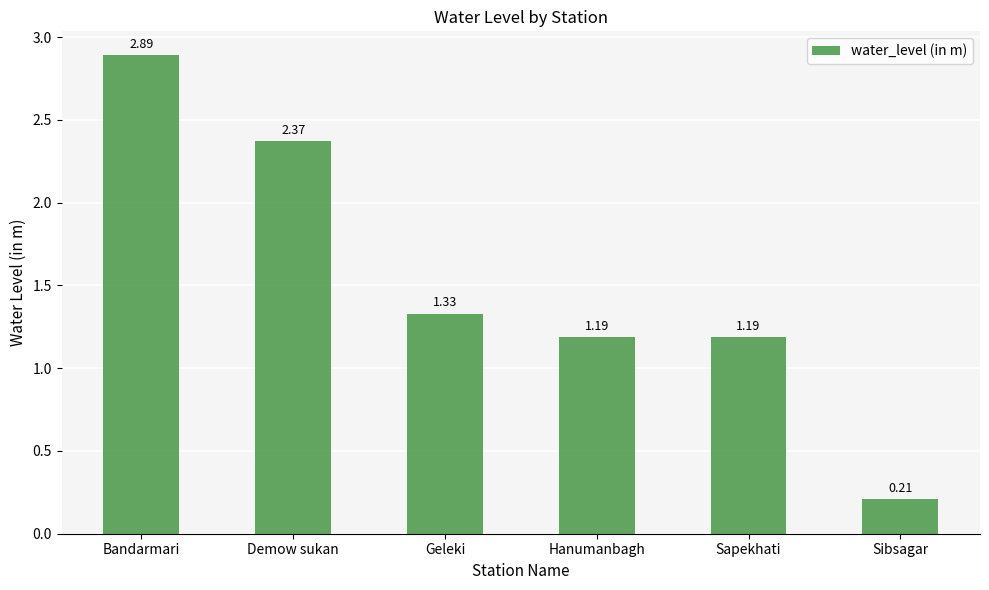

What is the label of the 4th bar from the left?

Hanumanbagh